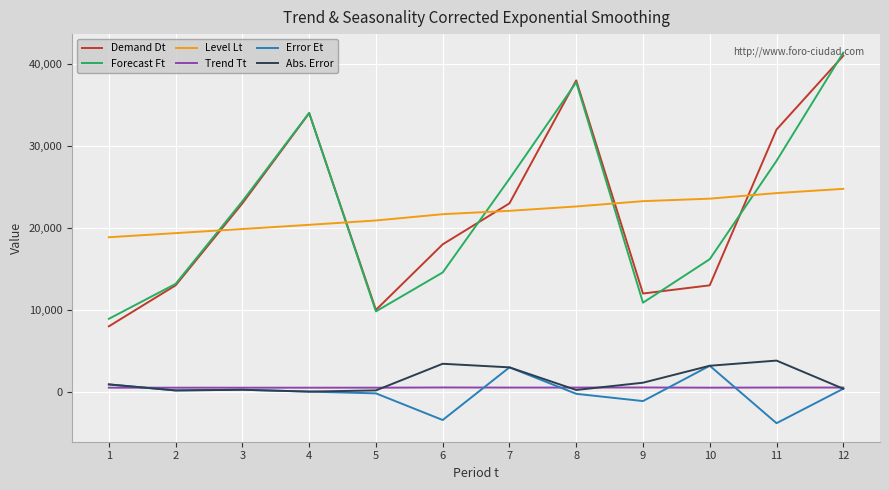

What is the total value across all series at 10?

59650.4